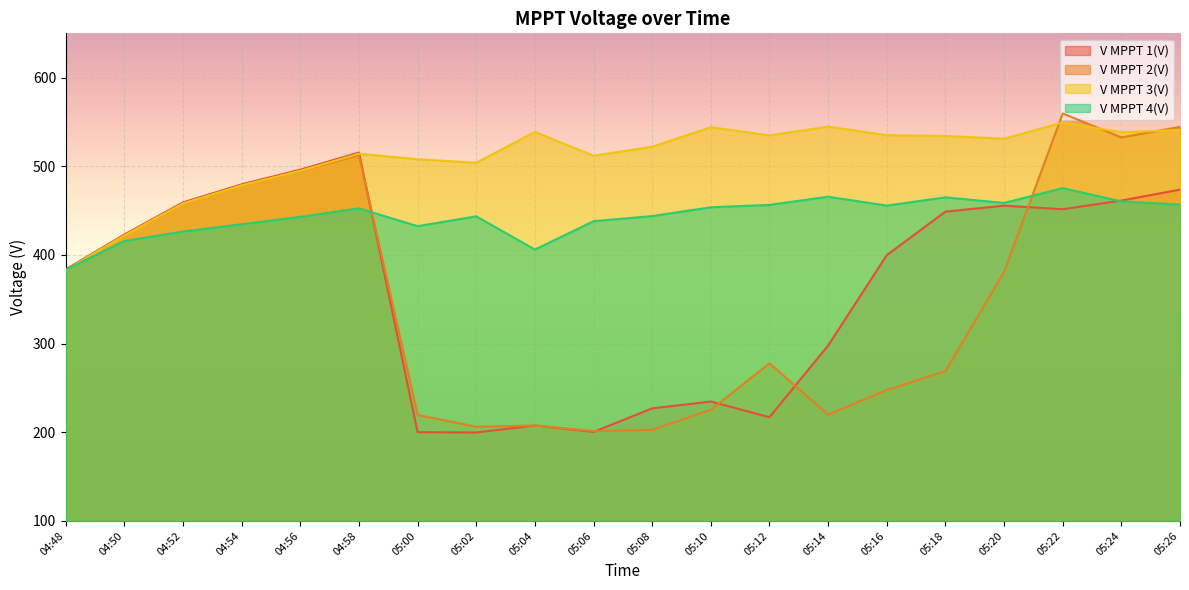

Is the value of V MPPT 4(V) at 05:18 greater than the value of V MPPT 2(V) at 04:52?

Yes